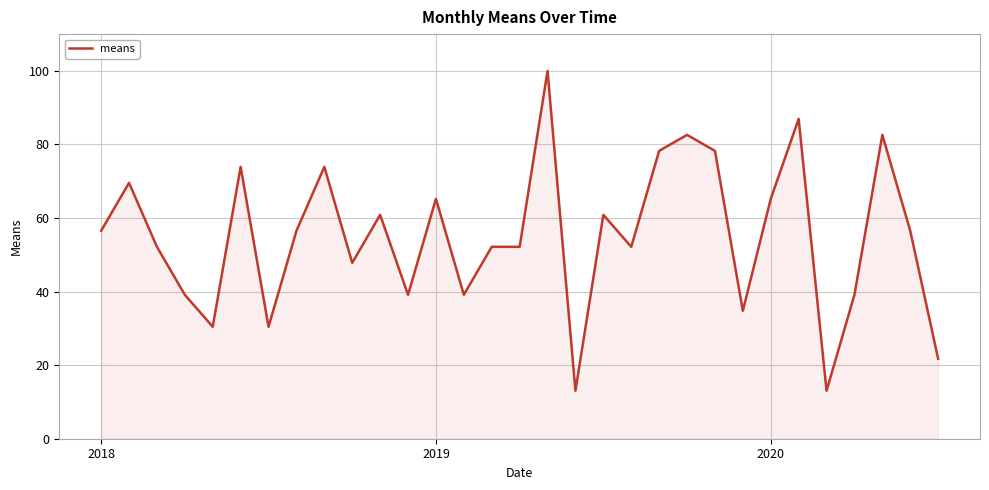

What is the maximum value shown in the chart?

100.0